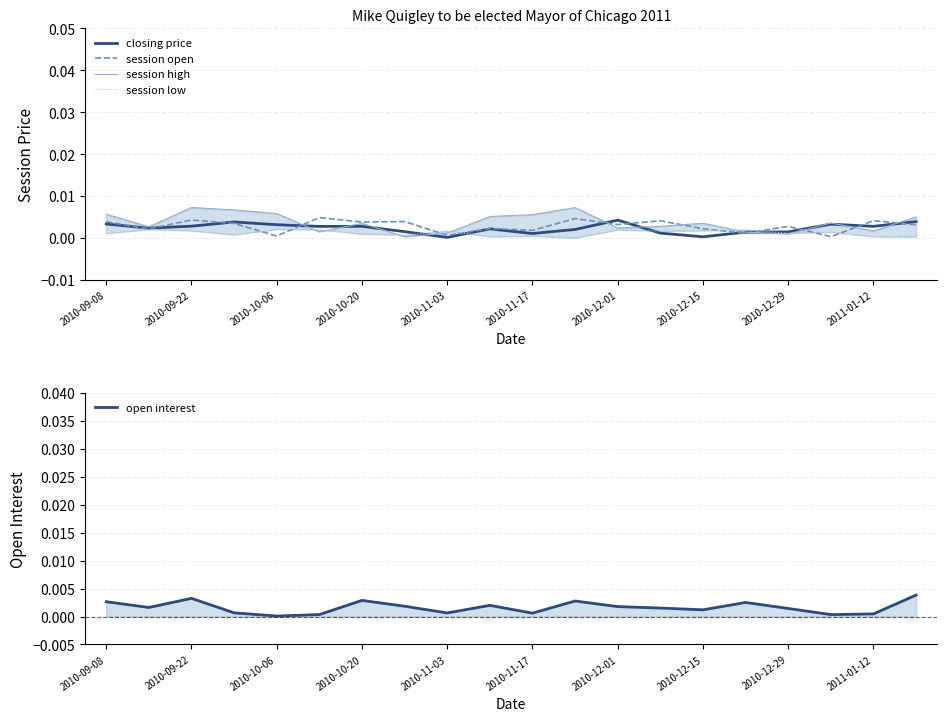

Rank the series by their average value, from lowest to highest.

session low, open interest, closing price, session open, session high